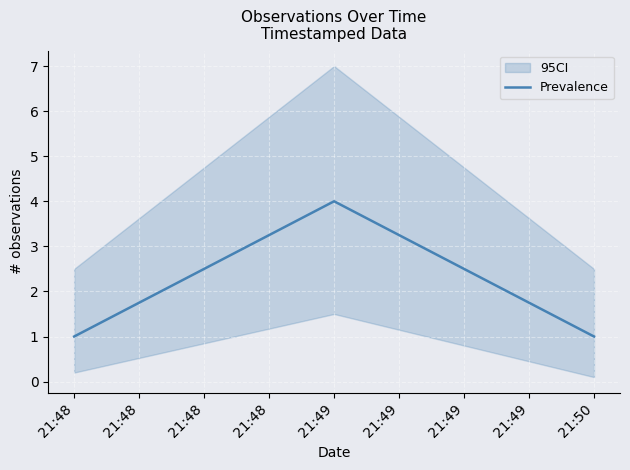

Reading right to left, extract all data points from this chart.

1	4	1